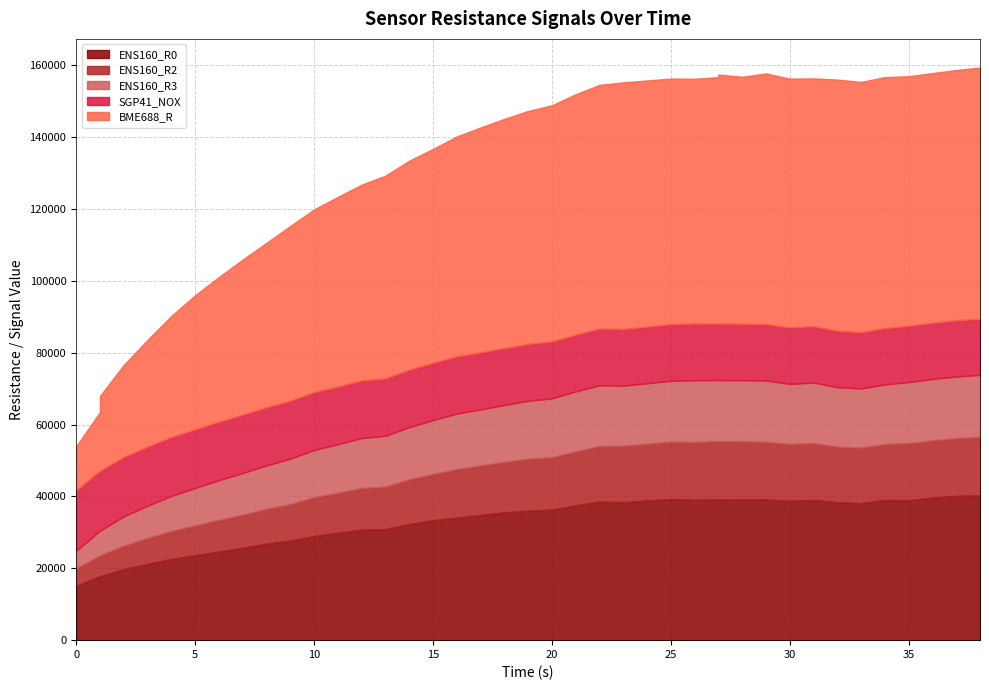

What are all the series names shown in the legend?

ENS160_R0, ENS160_R2, ENS160_R3, SGP41_NOX, BME688_R